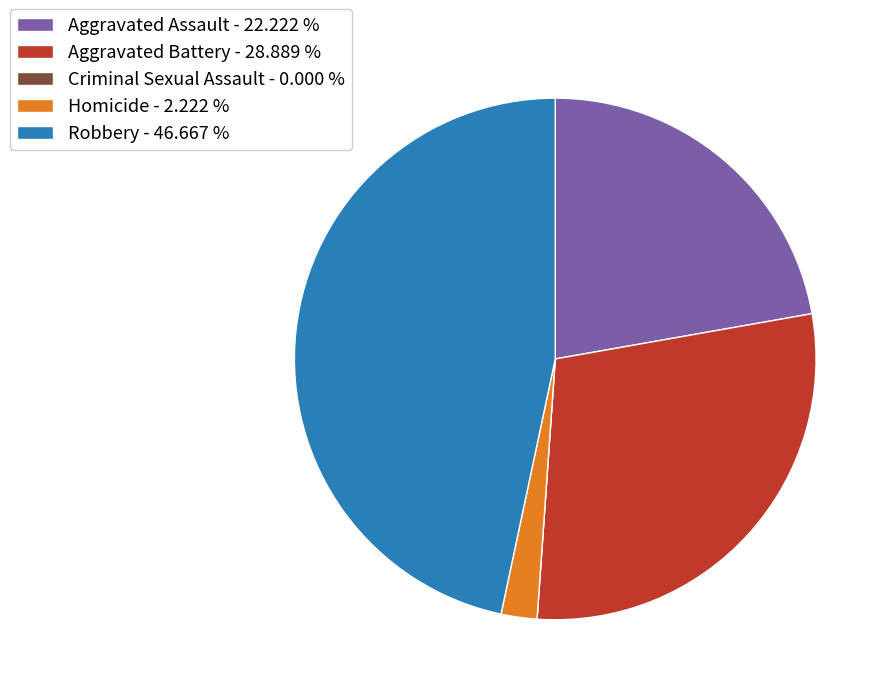

Is there a majority slice in this chart?

No